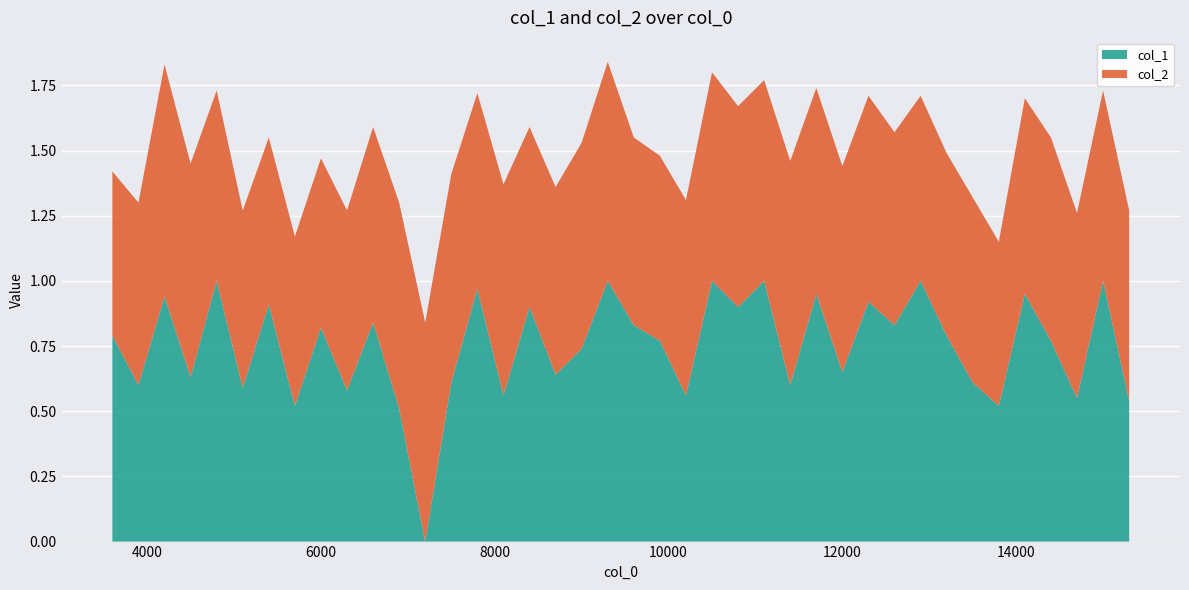

Reading left to right, transcribe all the data shown in this chart.

col_1: 3600.1=0.8	3900.1=0.6	4200.1=0.9	4500.1=0.6	4800.1=1.0	5100.1=0.6	5400.1=0.9	5700.1=0.5	6000.1=0.8	6300.1=0.6	6600.1=0.8	6900.1=0.5	7200.1=0.0	7500.1=0.6	7800.1=1.0	8100.1=0.6	8400.1=0.9	8700.1=0.6	9000.1=0.7	9300.1=1.0	9600.1=0.8	9900.1=0.8	10200.1=0.6	10500.1=1.0	10800.1=0.9	11100.1=1.0	11400.1=0.6	11700.1=0.9	12000.1=0.7	12300.1=0.9	12600.1=0.8	12900.1=1.0	13200.1=0.8	13500.1=0.6	13800.1=0.5	14100.1=0.9	14400.1=0.8	14700.1=0.6	15000.1=1.0	15300.1=0.5
col_2: 3600.1=0.6	3900.1=0.7	4200.1=0.9	4500.1=0.8	4800.1=0.7	5100.1=0.7	5400.1=0.6	5700.1=0.7	6000.1=0.7	6300.1=0.7	6600.1=0.8	6900.1=0.8	7200.1=0.8	7500.1=0.8	7800.1=0.8	8100.1=0.8	8400.1=0.7	8700.1=0.7	9000.1=0.8	9300.1=0.8	9600.1=0.7	9900.1=0.7	10200.1=0.8	10500.1=0.8	10800.1=0.8	11100.1=0.8	11400.1=0.9	11700.1=0.8	12000.1=0.8	12300.1=0.8	12600.1=0.7	12900.1=0.7	13200.1=0.7	13500.1=0.7	13800.1=0.6	14100.1=0.8	14400.1=0.8	14700.1=0.7	15000.1=0.7	15300.1=0.7